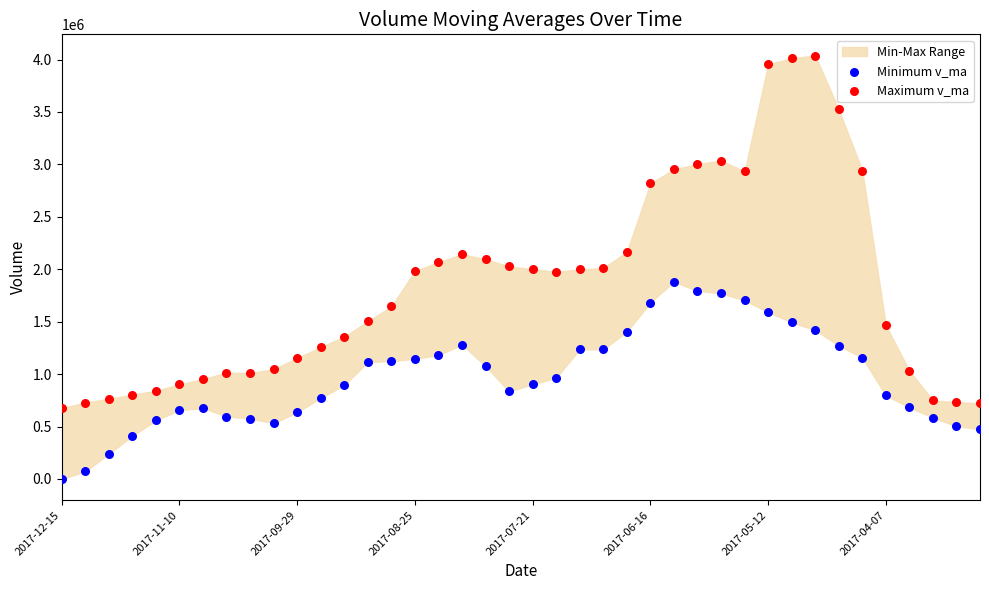

Which series reaches the minimum Y coordinate?

Minimum v_ma